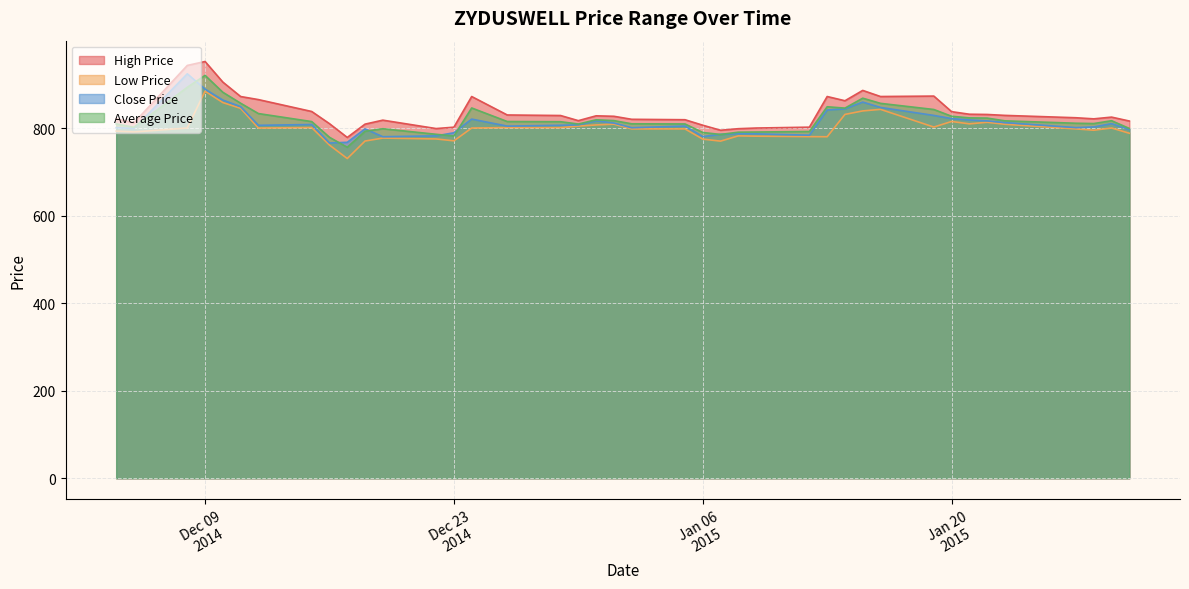

What is the maximum value for High Price?

952.0